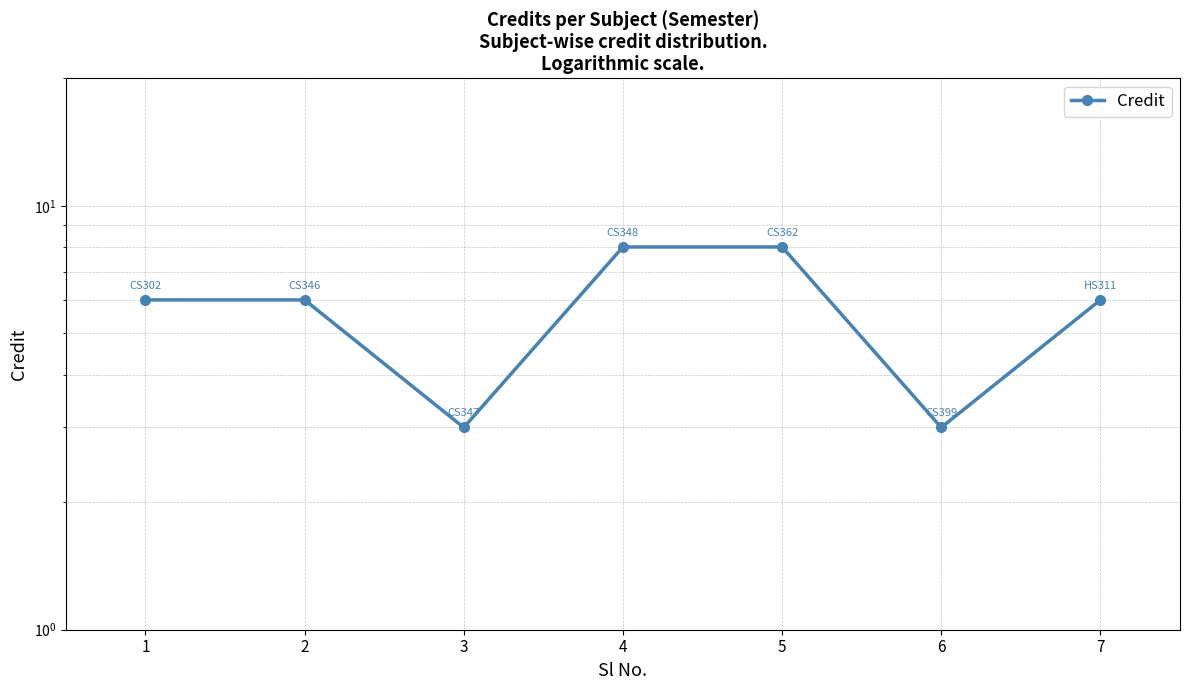

What is the sum of all values?

40